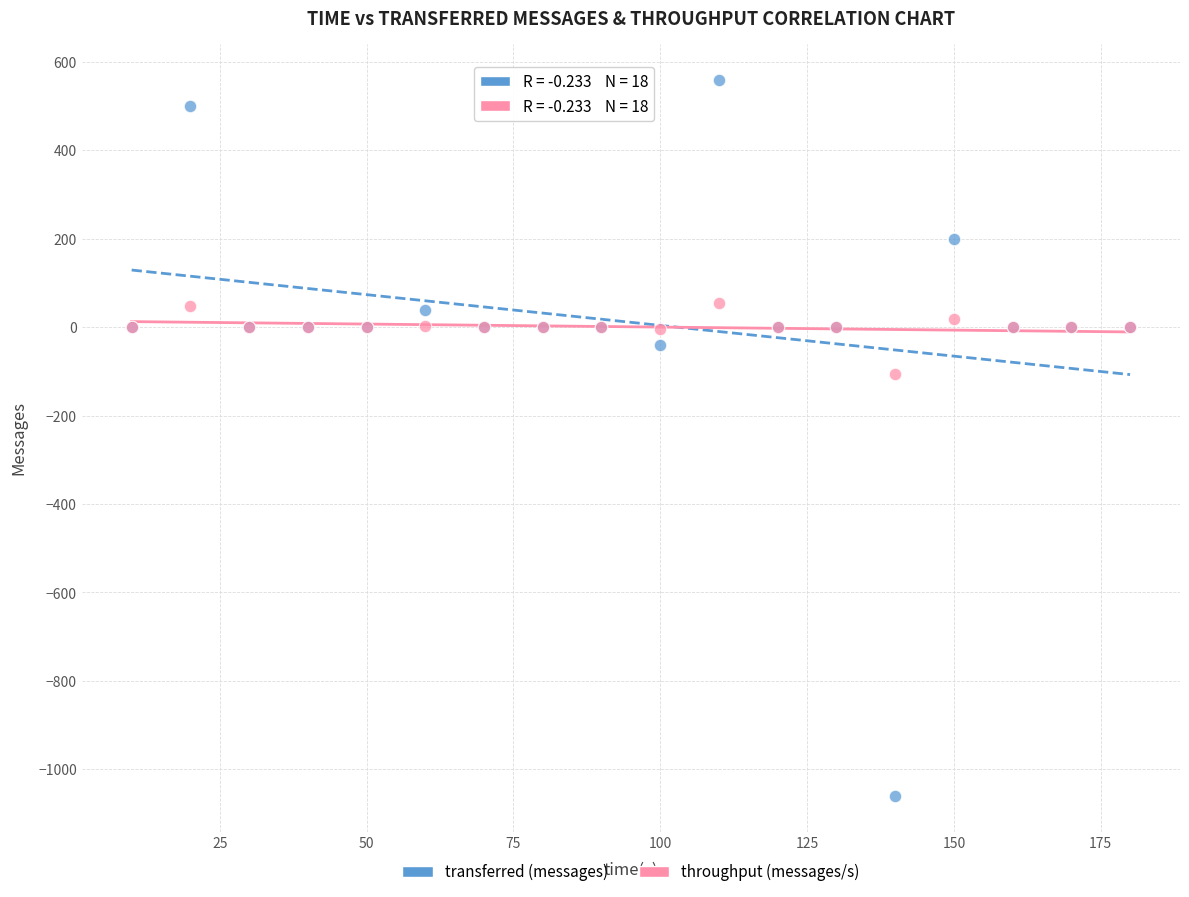

What is the X range (max minus min) for the scatter plot?

170